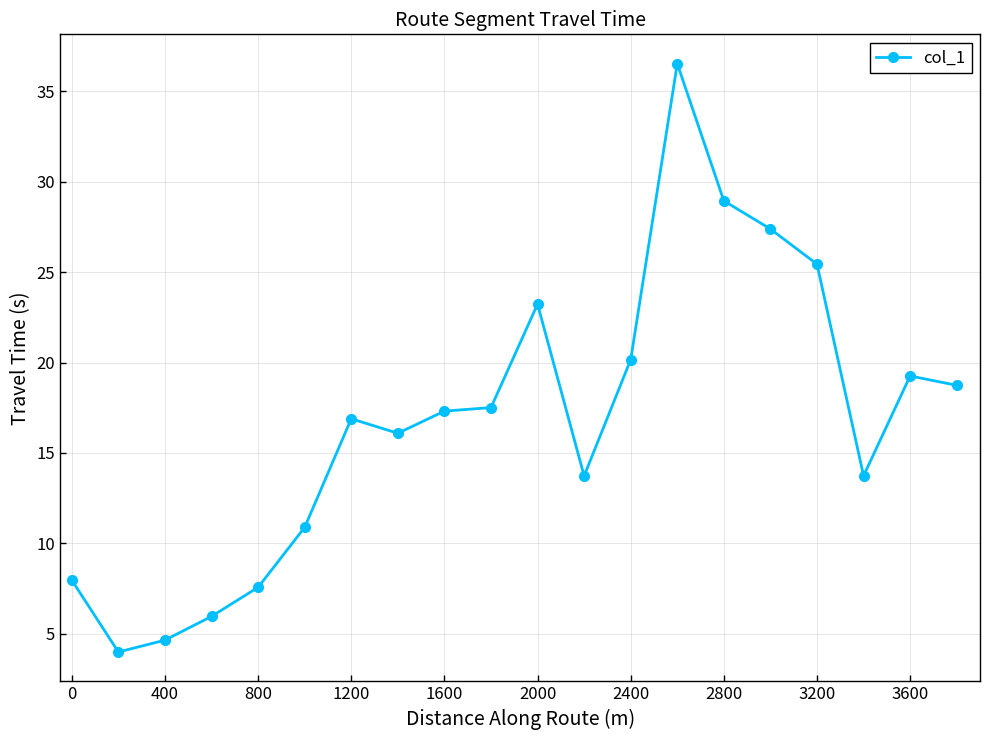

What is the greatest value displayed?

36.5